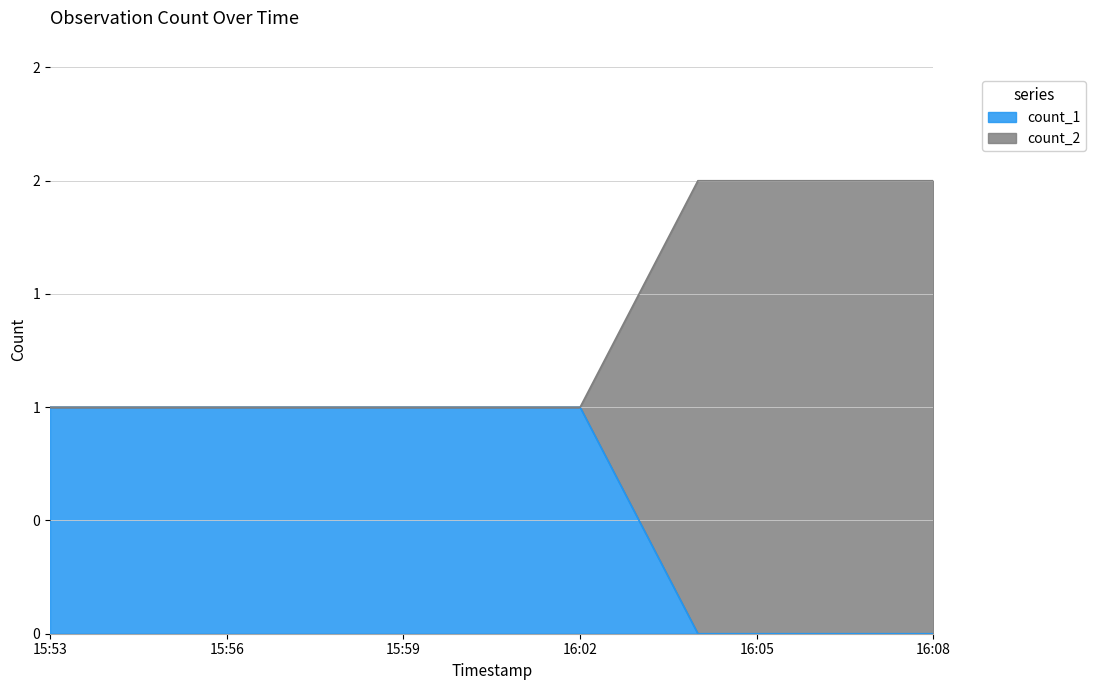

What is the greatest value displayed?

2